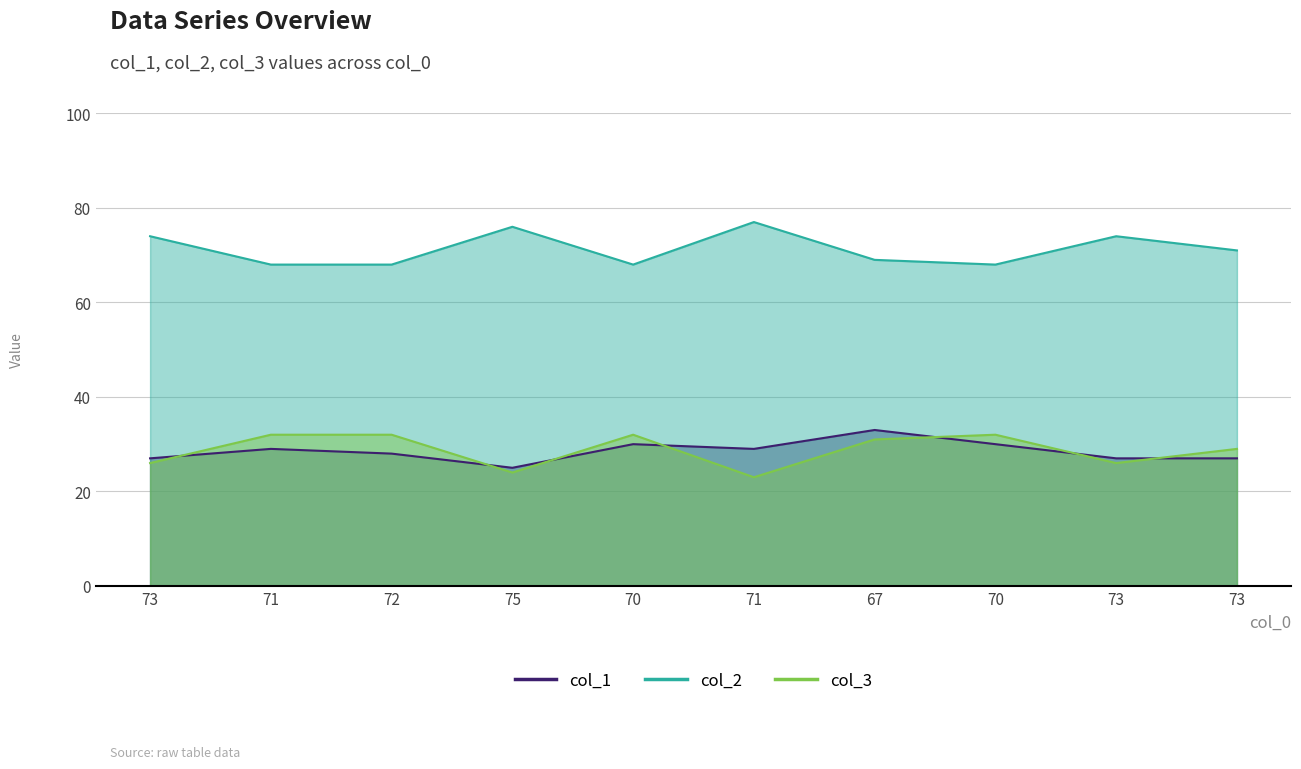

What are all the series names shown in the legend?

col_1, col_2, col_3